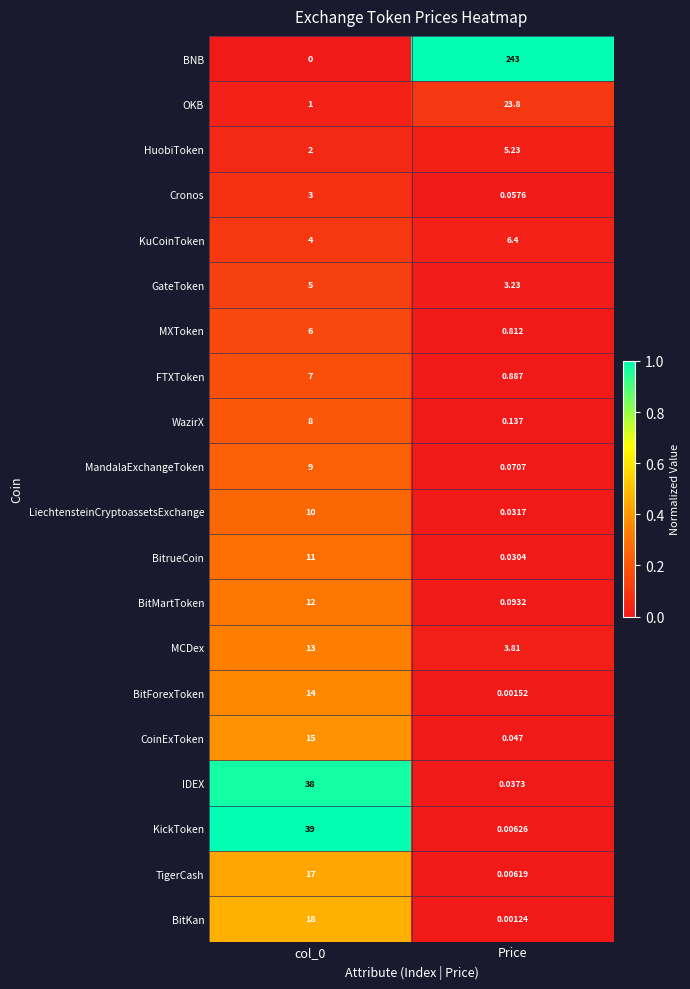

Which series has the largest total across all categories?

BNB